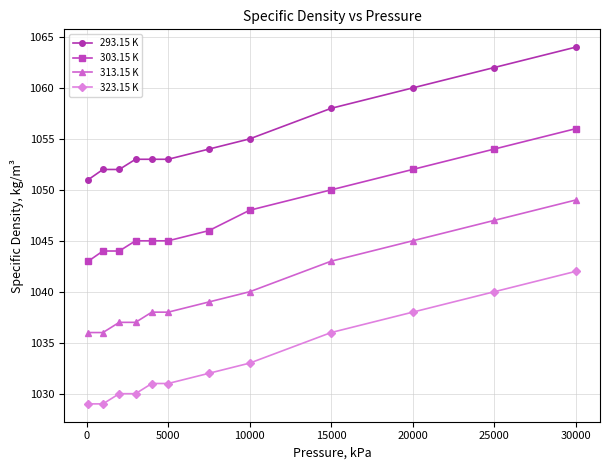

What is the sum of all 303.15 K values?

12572